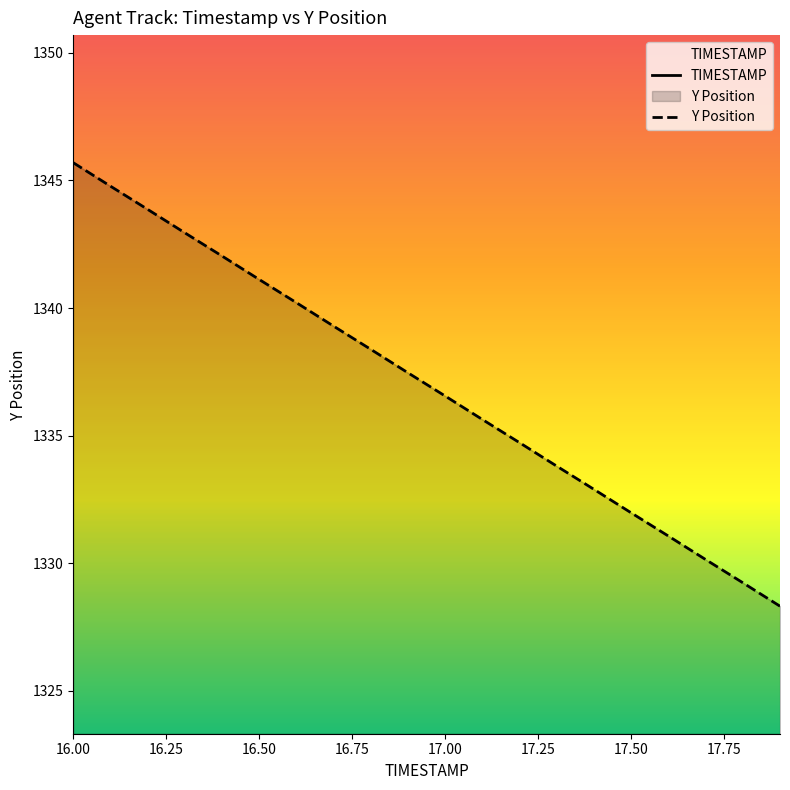

Reading left to right, extract all data points from this chart.

TIMESTAMP: 16.0	16.1	16.2	16.3	16.4	16.5	16.6	16.7	16.8	16.9	17.0	17.1	17.2	17.3	17.4	17.5	17.6	17.7	17.8	17.9
Y: 1345.7	1344.8	1343.9	1343.0	1342.0	1341.1	1340.2	1339.3	1338.4	1337.5	1336.5	1335.6	1334.7	1333.8	1332.9	1332.0	1331.1	1330.1	1329.2	1328.3